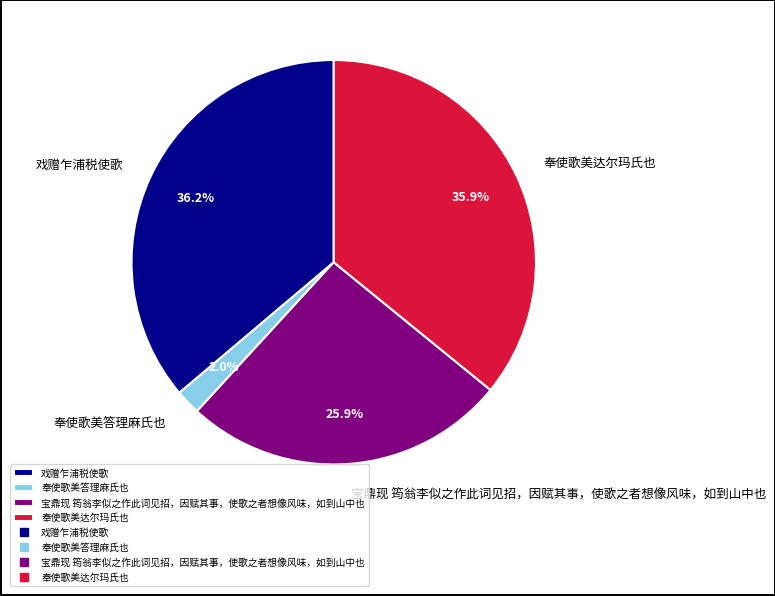

The 宝鼎现 筠翁李似之作此词见招，因赋其事，使歌之者想像风味，如到山中也 slice represents 32% of the pie. True or false?

False